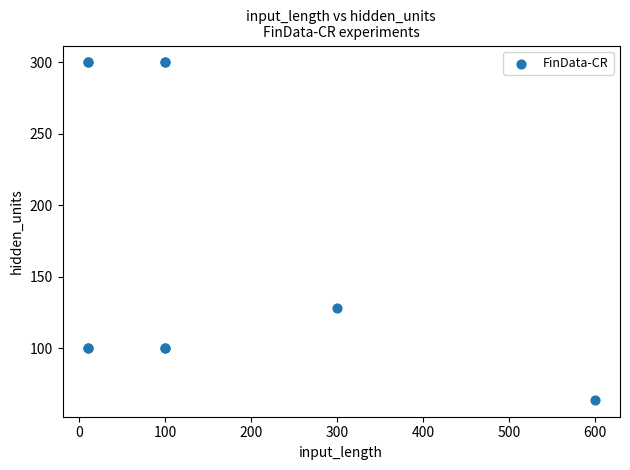

What Y value in the scatter plot is closest to 182?

128